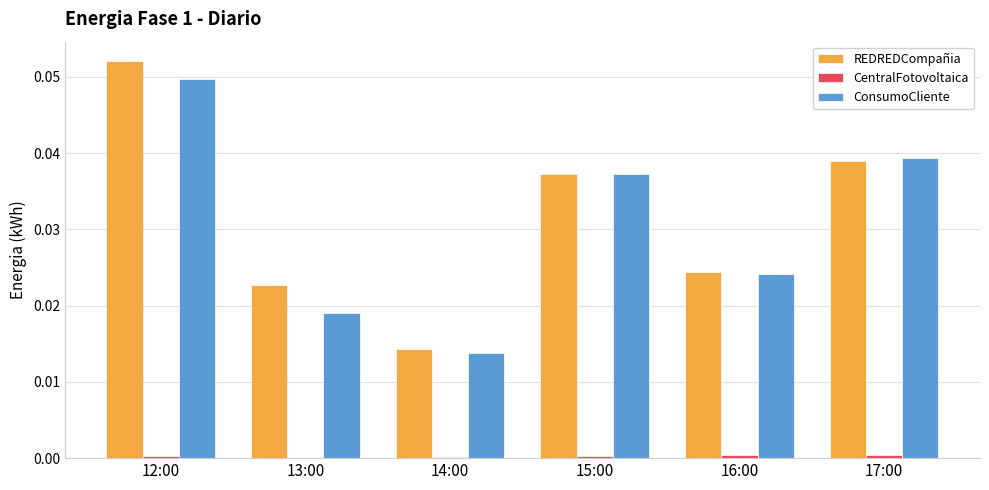

How many groups of bars are there?

6